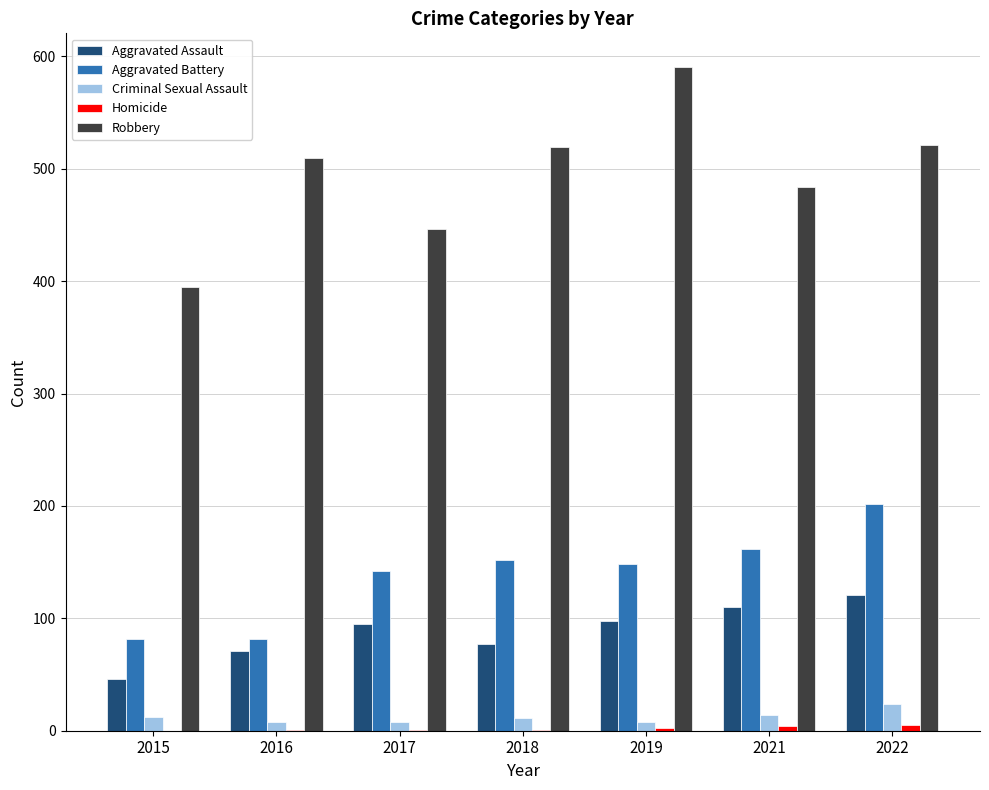

What is the maximum value shown in the chart?

591